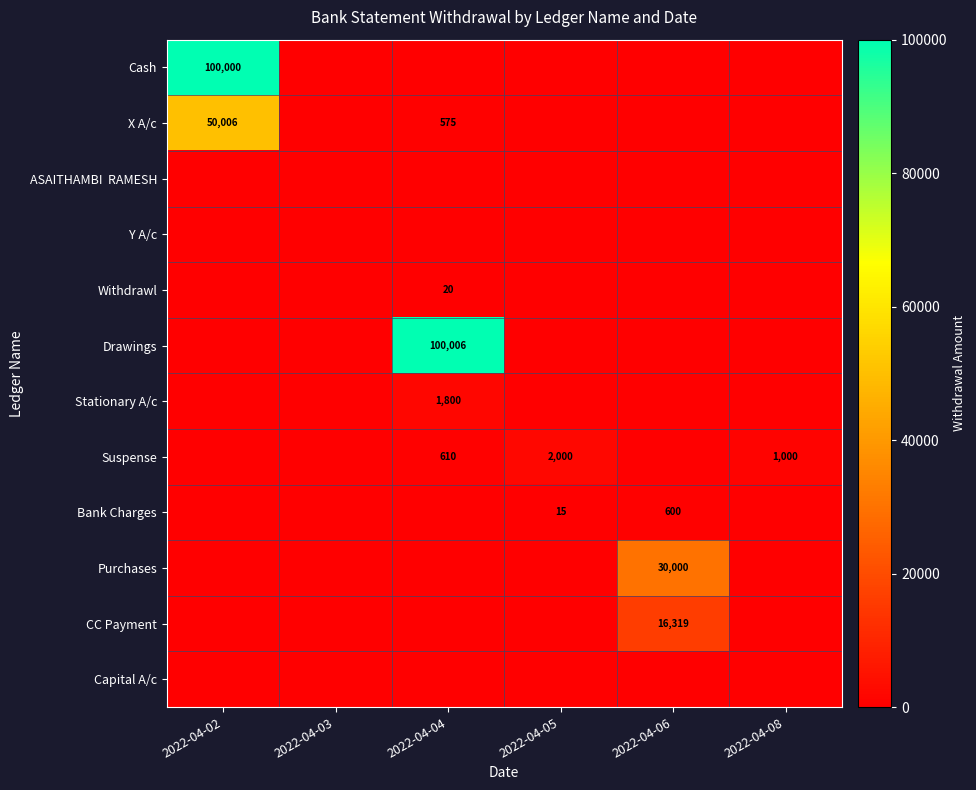

True or false: Suspense has a value of 614 at 2022-04-08.

False